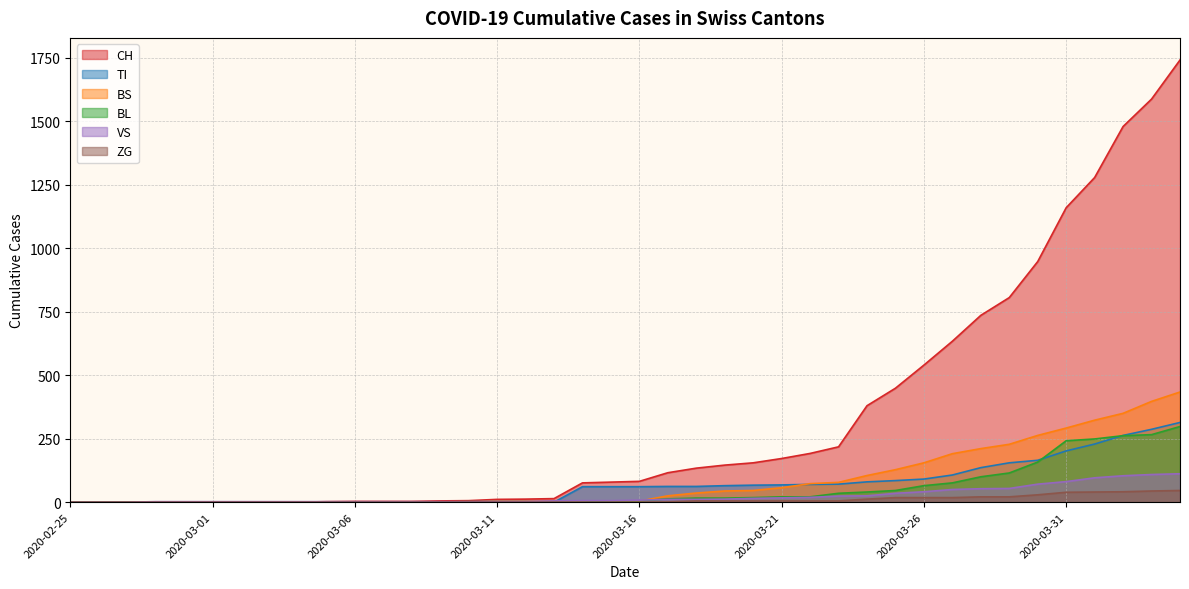

Reading left to right, extract all data points from this chart.

CH: 0	0	0	0	0	0	0	0	0	2	3	3	3	5	6	11	12	14	76	79	82	116	134	146	155	172	192	218	380	449	540	634	736	806	948	1160	1279	1480	1588	1742
TI: 0	0	0	0	0	0	0	0	0	0	0	0	0	0	0	0	0	0	61	61	61	62	62	65	67	68	70	71	80	85	91	107	136	155	165	202	229	263	287	314
BS: 0	0	0	0	0	0	0	0	0	0	0	0	0	0	0	4	4	4	4	0	4	25	36	44	46	57	73	78	105	128	155	191	211	228	263	292	323	350	397	434
BL: 0	0	0	0	0	0	0	0	0	0	0	0	0	1	2	2	2	0	0	5	5	13	16	16	18	21	21	35	40	46	65	76	100	115	158	242	249	262	266	298
VS: 0	0	0	2	2	2	2	2	2	2	2	2	2	2	2	3	3	5	6	6	8	11	11	12	15	17	19	24	25	35	41	50	53	54	71	81	96	104	109	112
ZG: 0	0	0	0	0	0	0	0	0	0	0	0	0	0	0	0	0	0	0	0	0	1	5	5	5	5	5	5	12	18	18	18	21	21	29	39	40	41	44	46